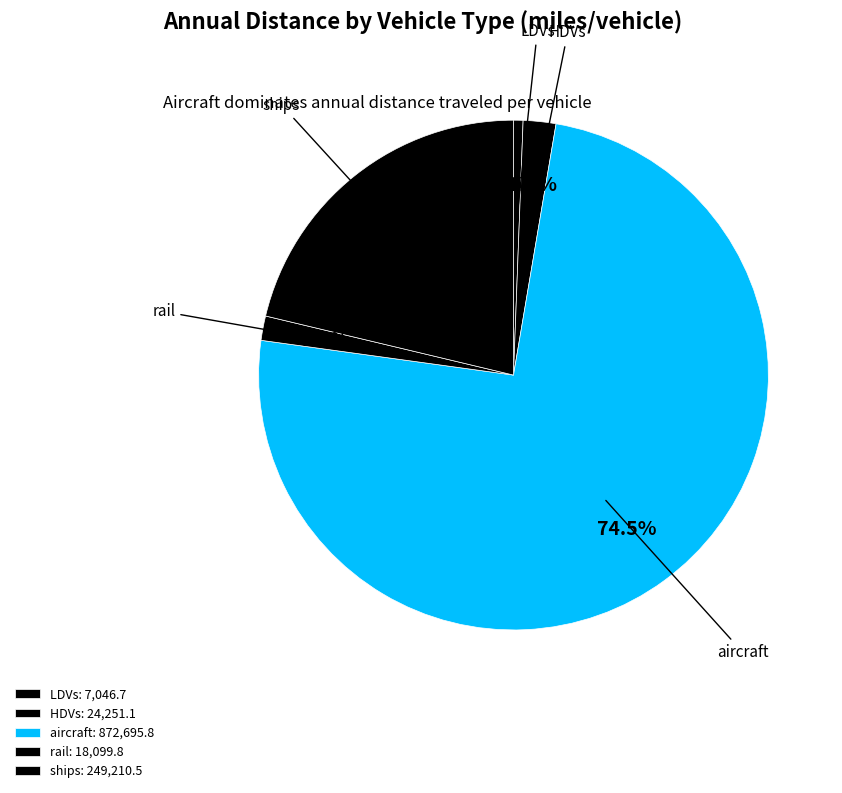

Between HDVs and LDVs, which is larger?

HDVs